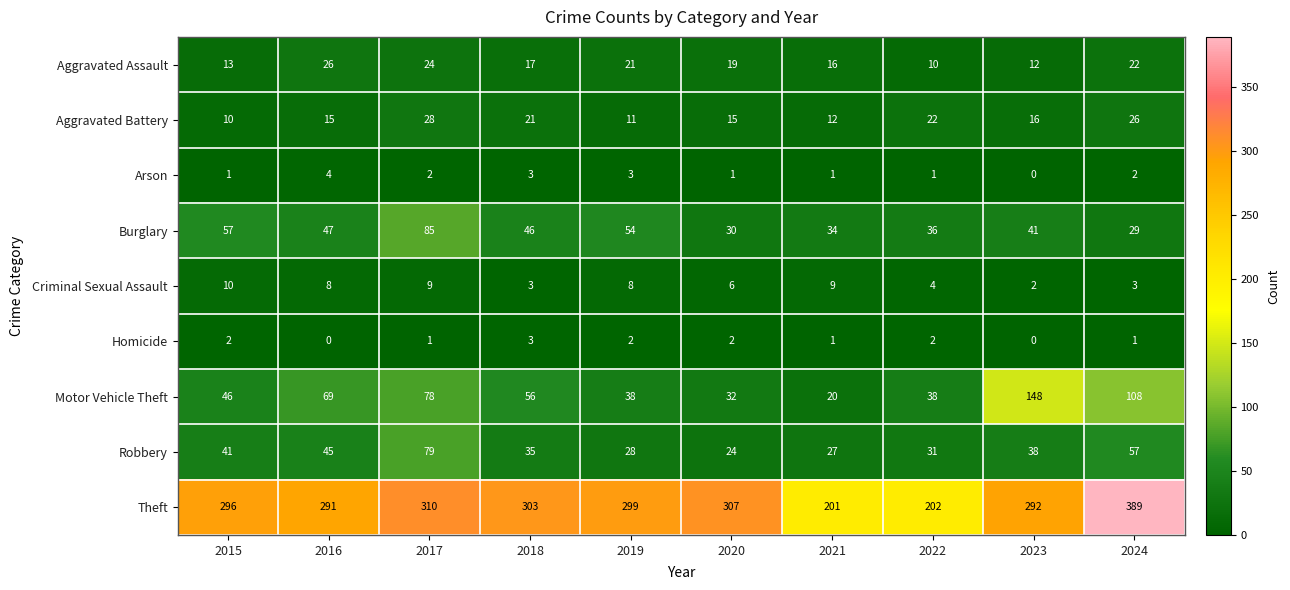

What is the difference between the maximum and minimum values in the Criminal Sexual Assault series?

8